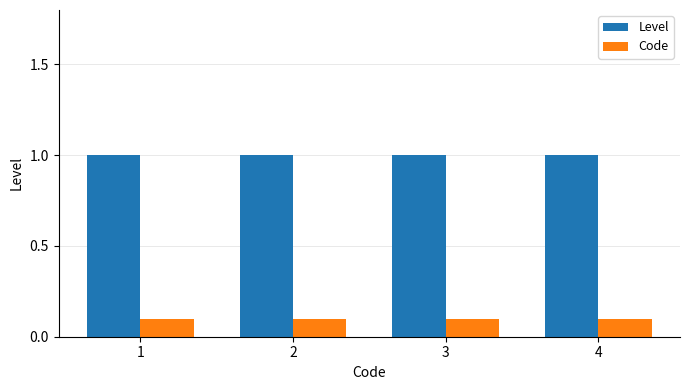

Rank the series at 3 from highest to lowest value.

Level, Code